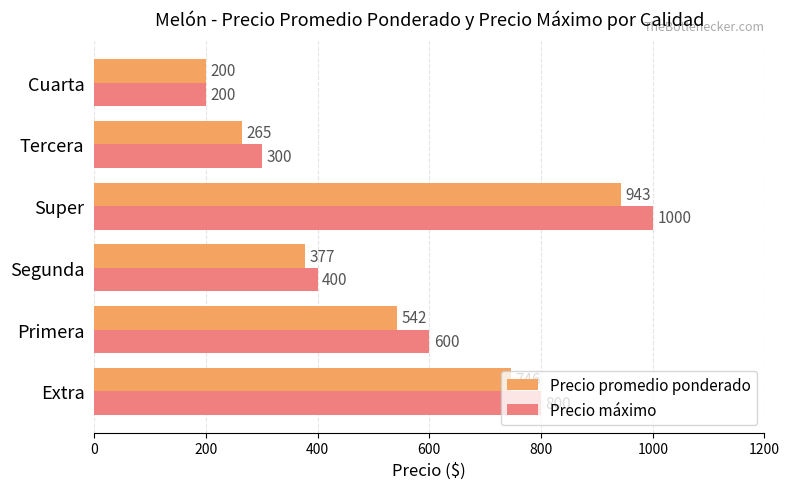

Which series has the largest total across all categories?

Precio máximo